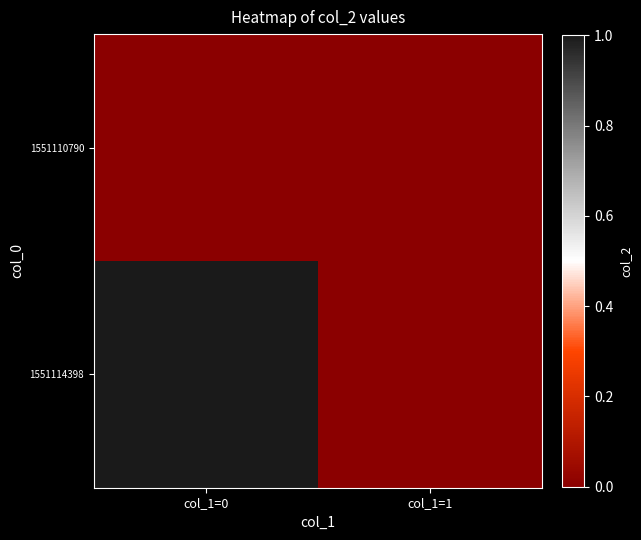

Which series has the largest range (max minus min)?

1551114398